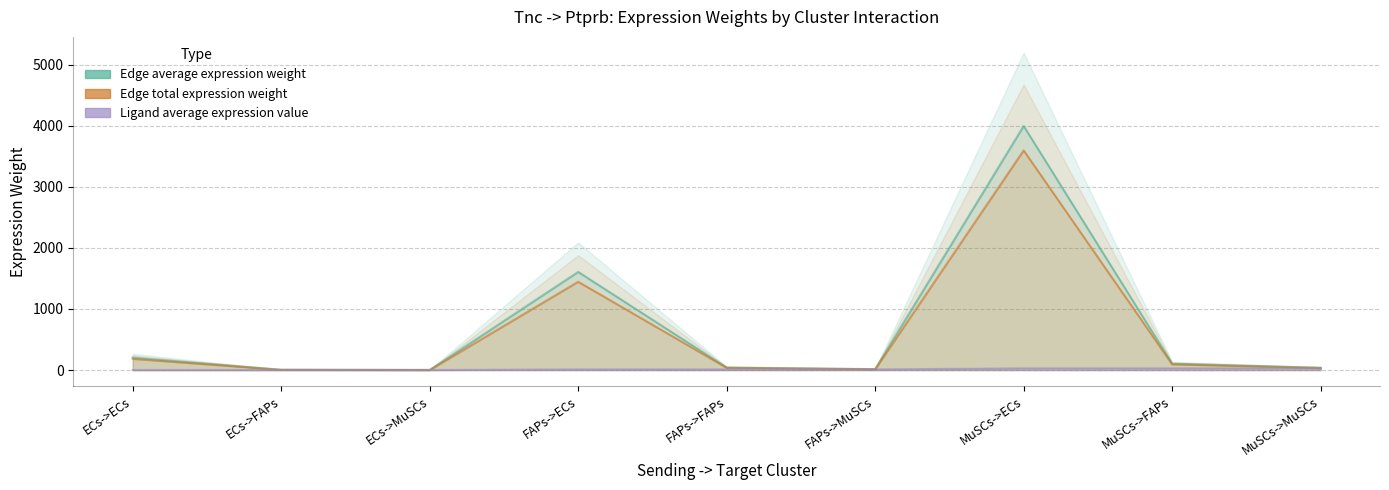

The value of Edge total expression weight at ECs->MuSCs is 1.8. True or false?

True